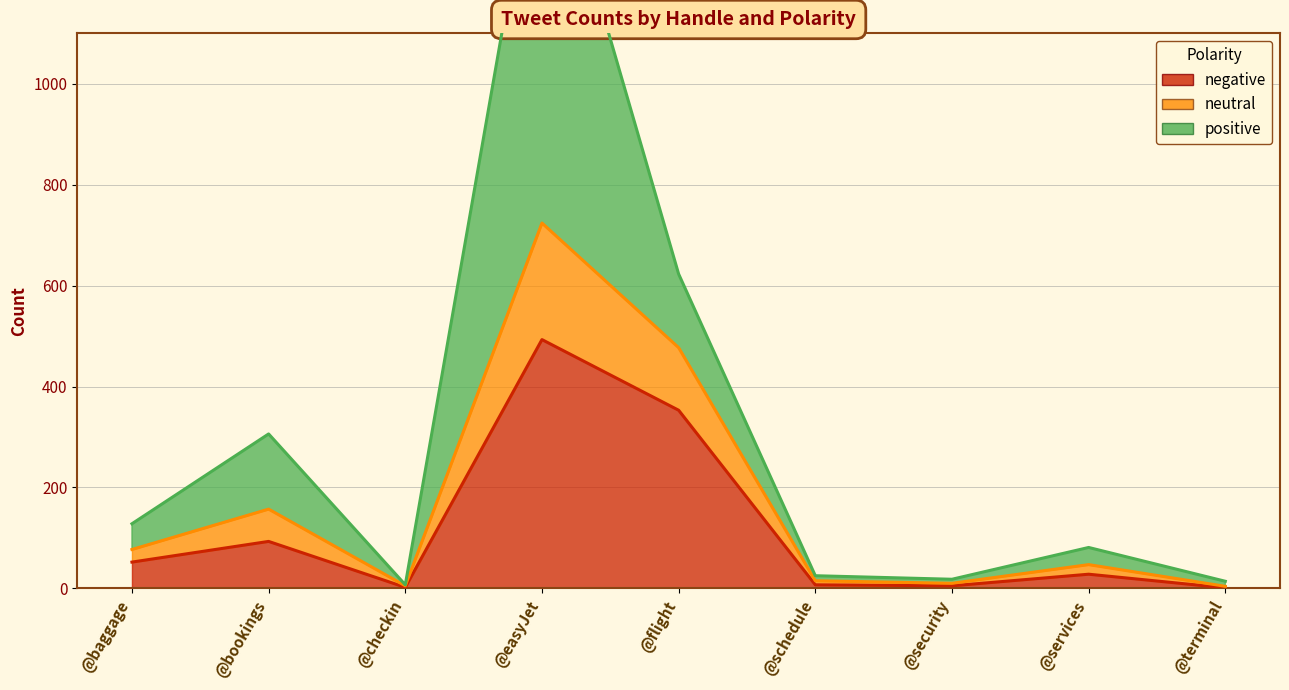

The value of negative at @services is 9. True or false?

False